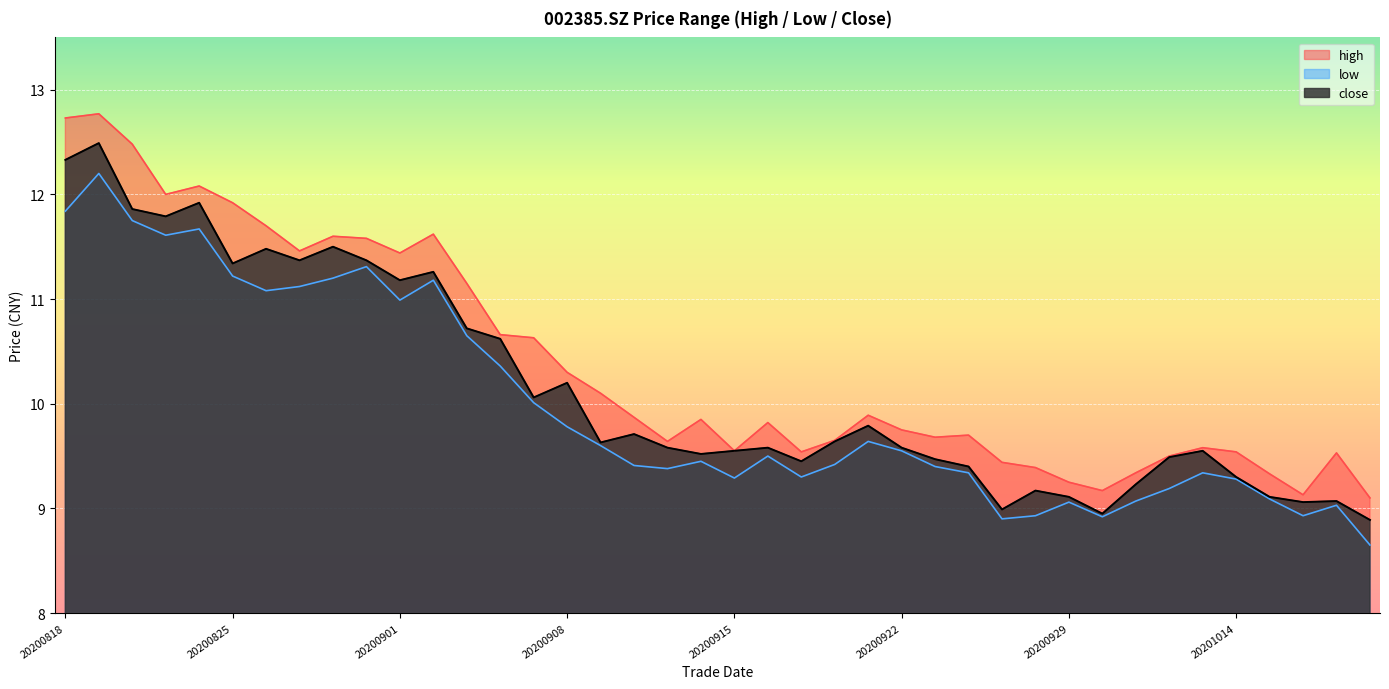

The high series shows 13.7 at 20200914. True or false?

False